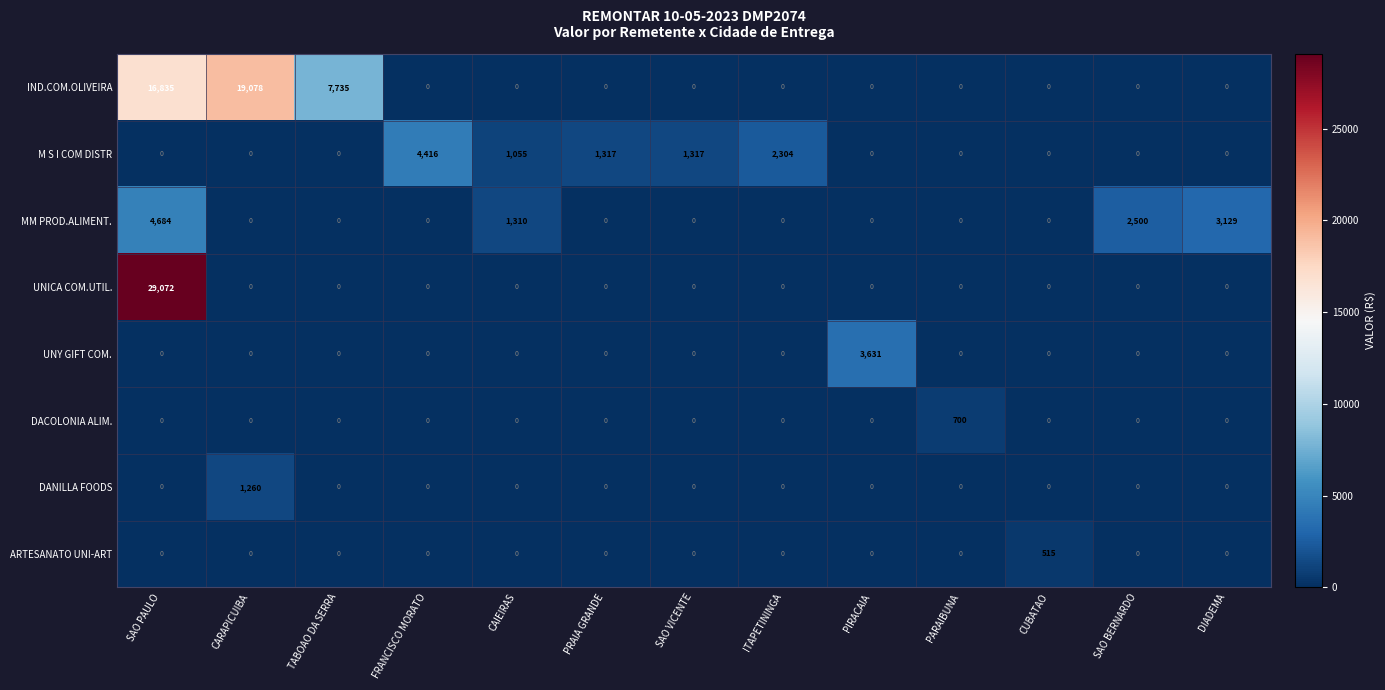

Which series changed the most between SAO PAULO and FRANCISCO MORATO?

UNICA COM.UTIL.